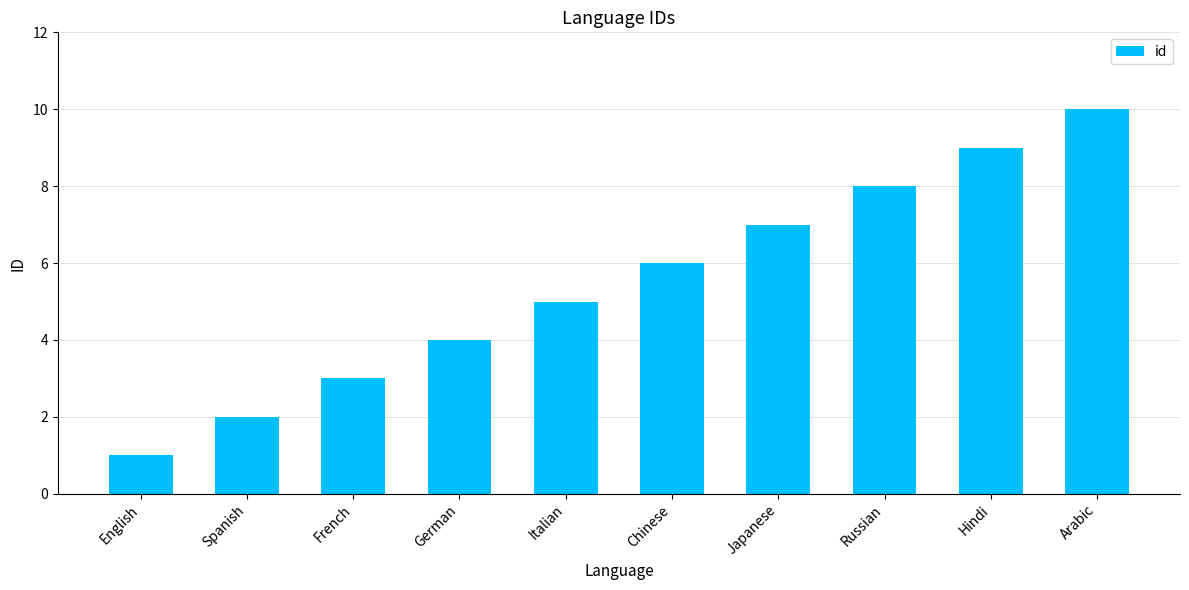

At which label is the value closest to 5?

Italian